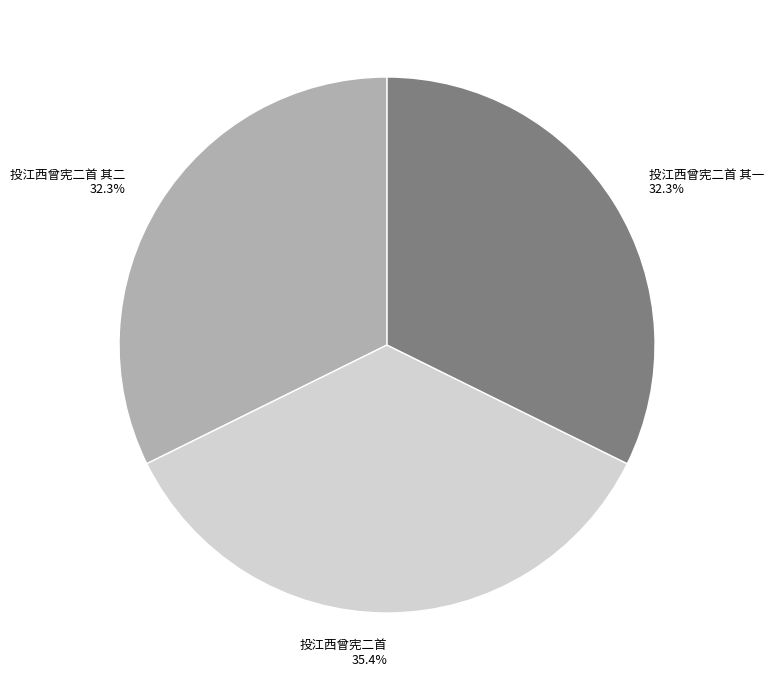

True or false: 投江西曾宪二首 accounts for 35% of the total.

True